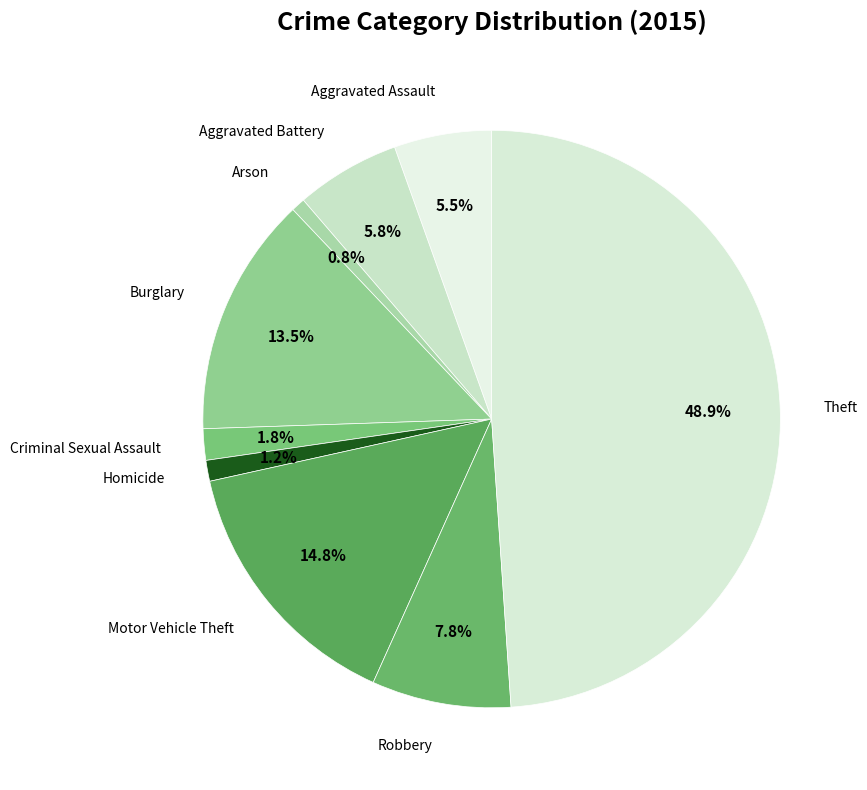

To the nearest percent, what is the difference between the largest and smallest slice percentages?

48%